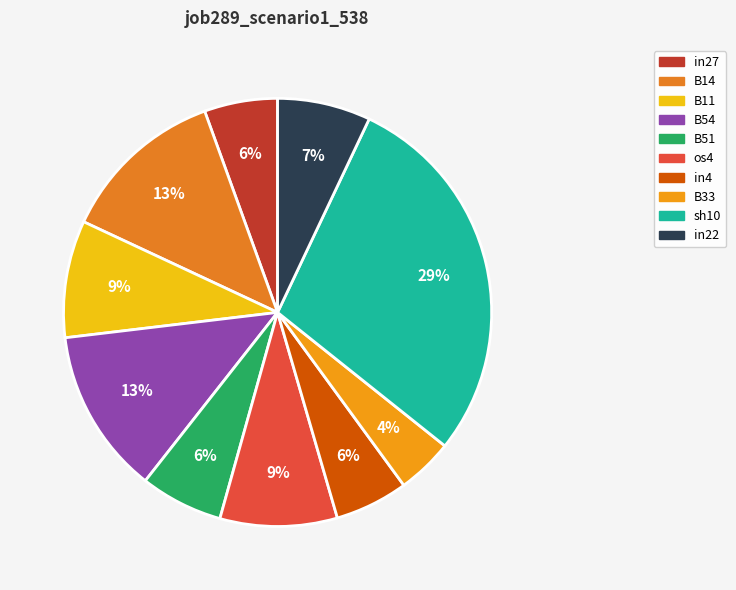

Does B11 represent more than half of the total?

No